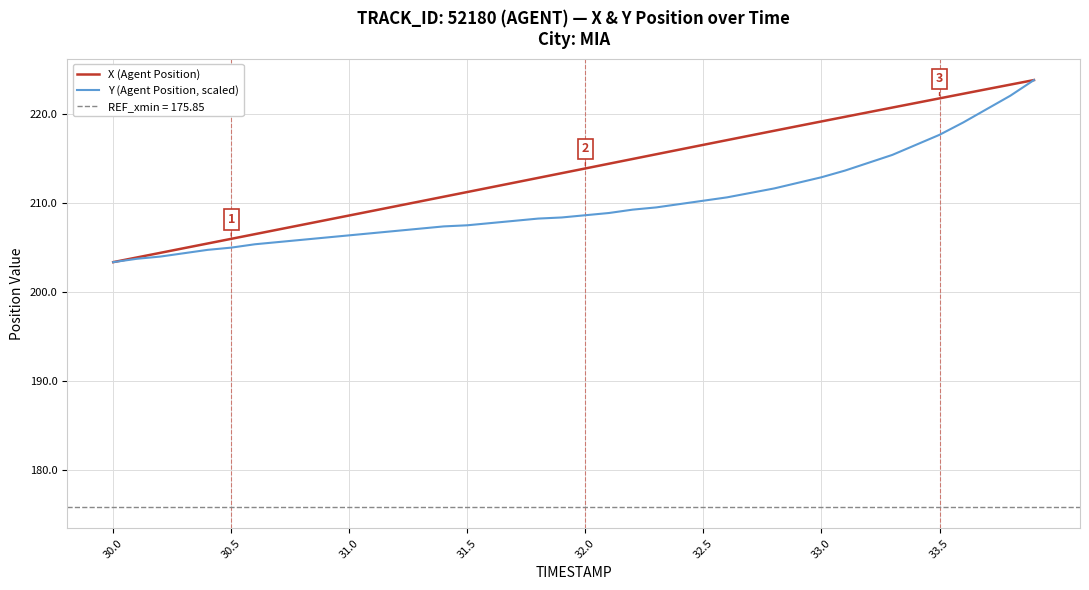

What is the value of the X (Agent Position) point at the 33rd from the left?

220.2